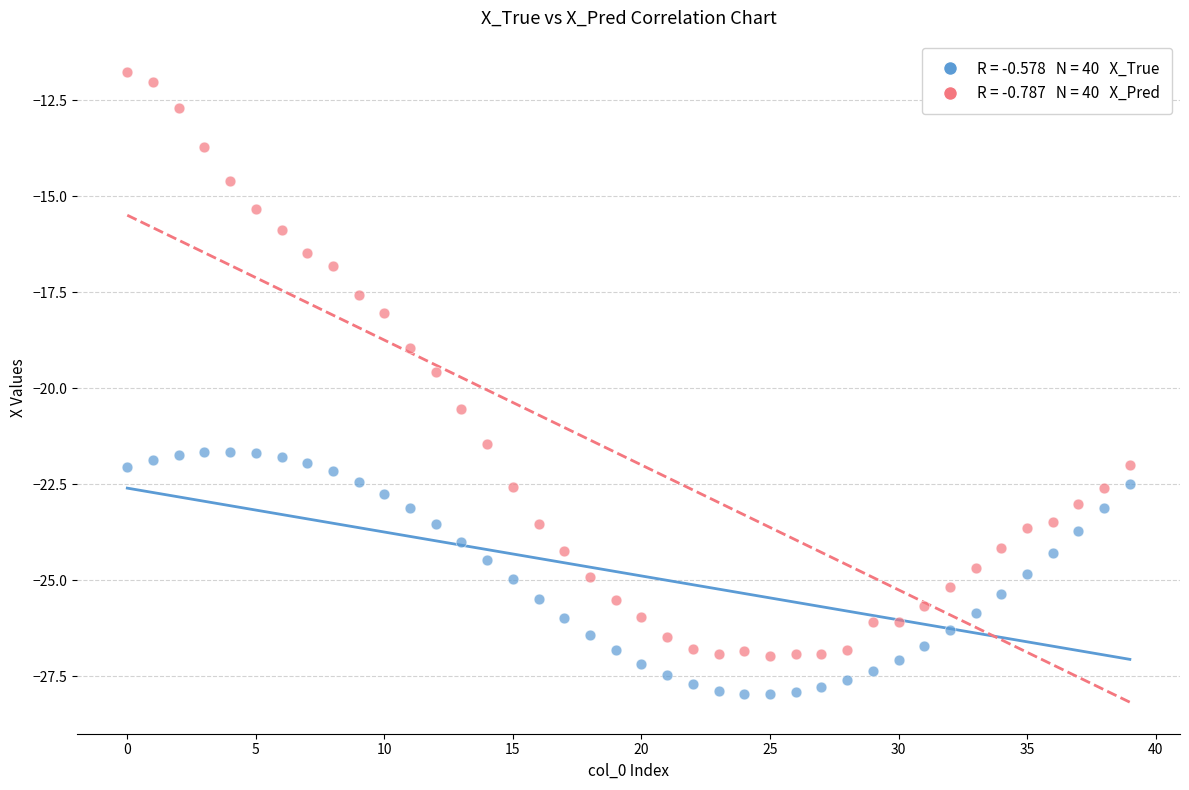

Across all data points, what is the range of Y values (max minus min)?

16.2